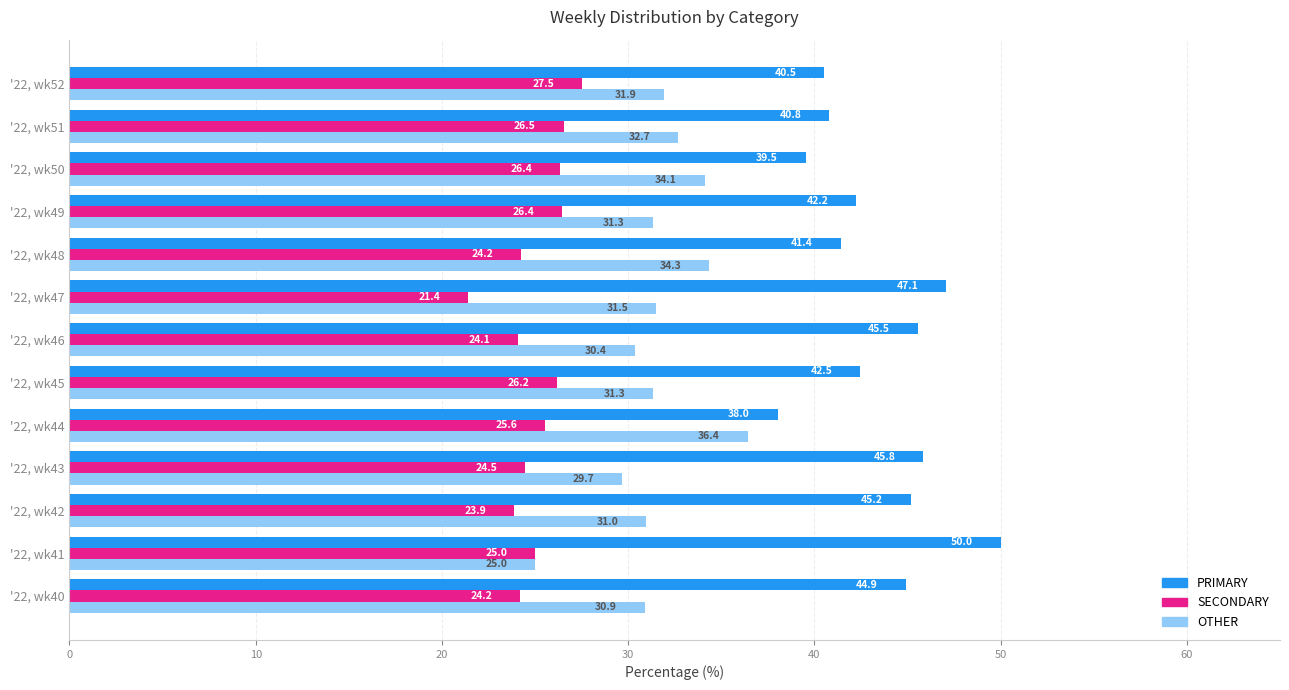

What is the average value of the SECONDARY series?

25.1